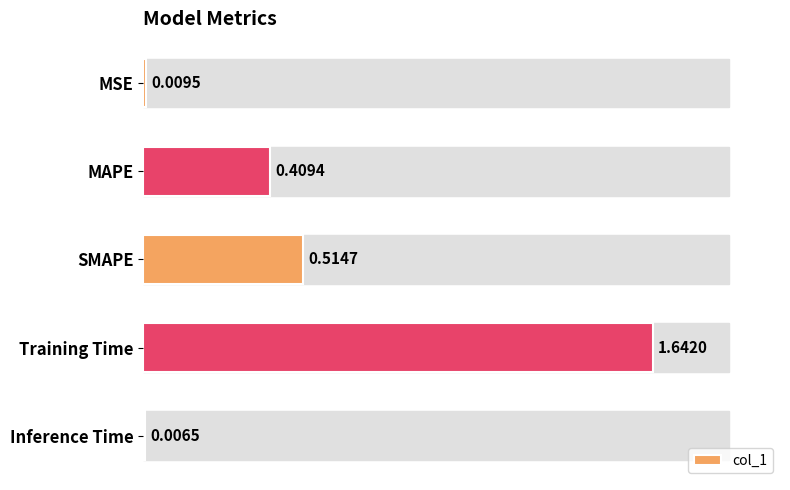

What is the label of the 1st bar from the bottom?

Inference Time